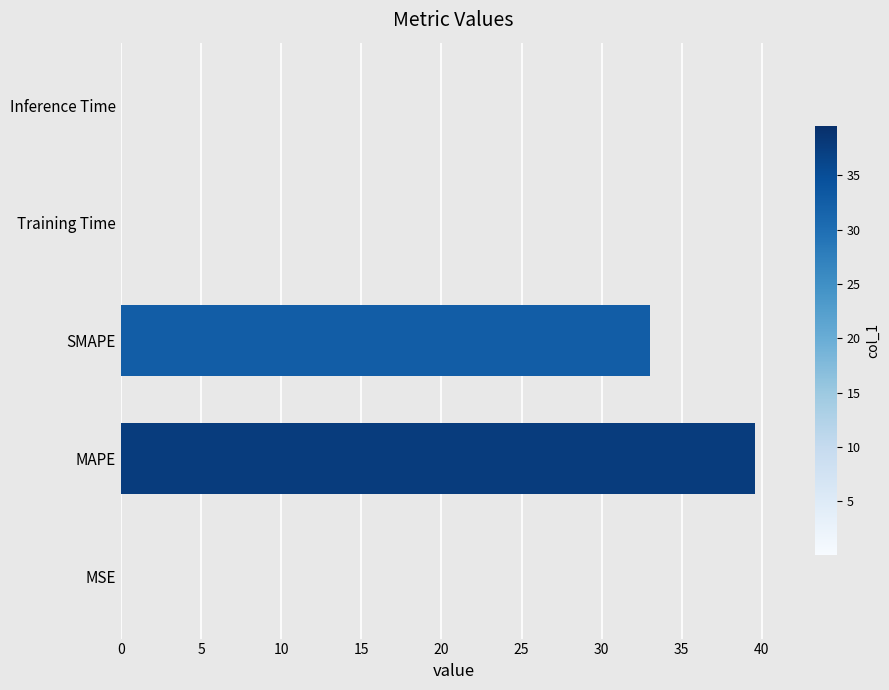

How many series are shown in this chart?

1